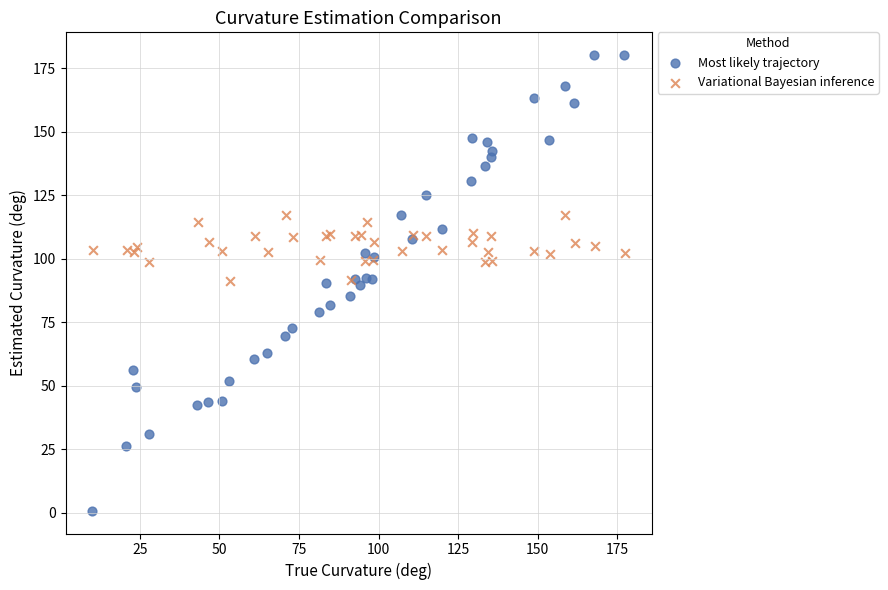

Which series reaches the maximum Y coordinate?

Most likely trajectory